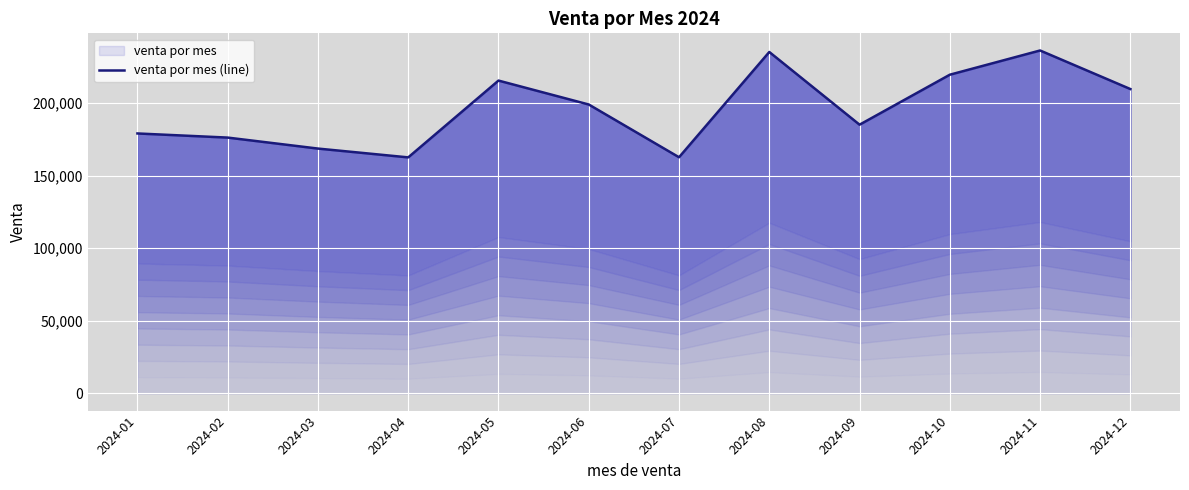

Count the number of values greater than 199025.

6